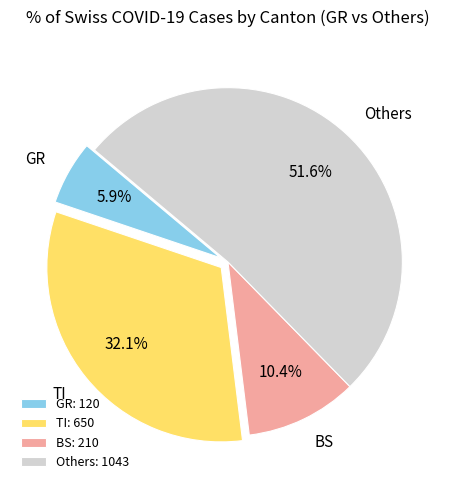

Which has a higher value, BS or GR?

BS